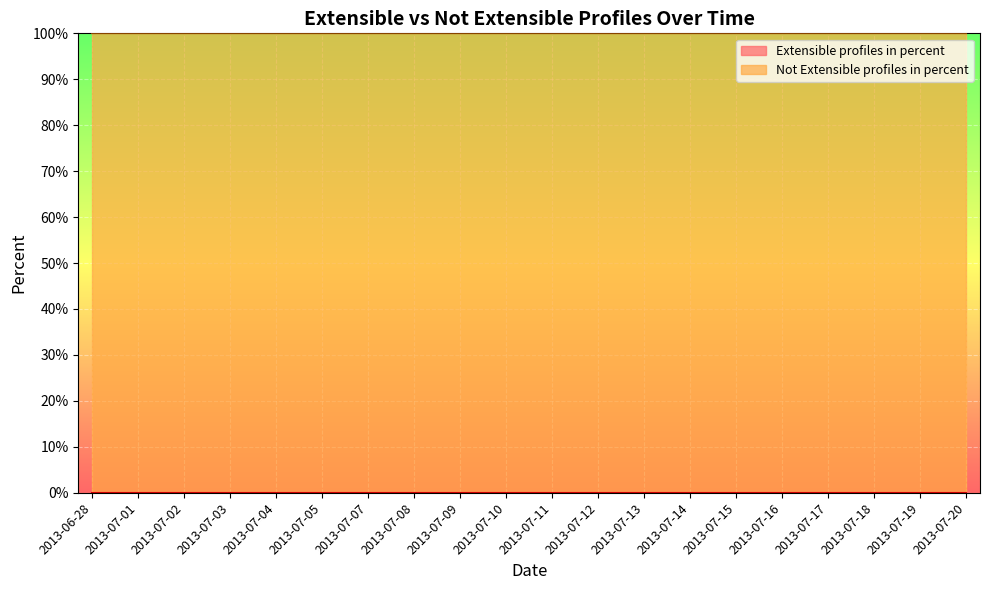

Which series changed the most between 2013-07-19 and 2013-07-20?

Extensible profiles in percent